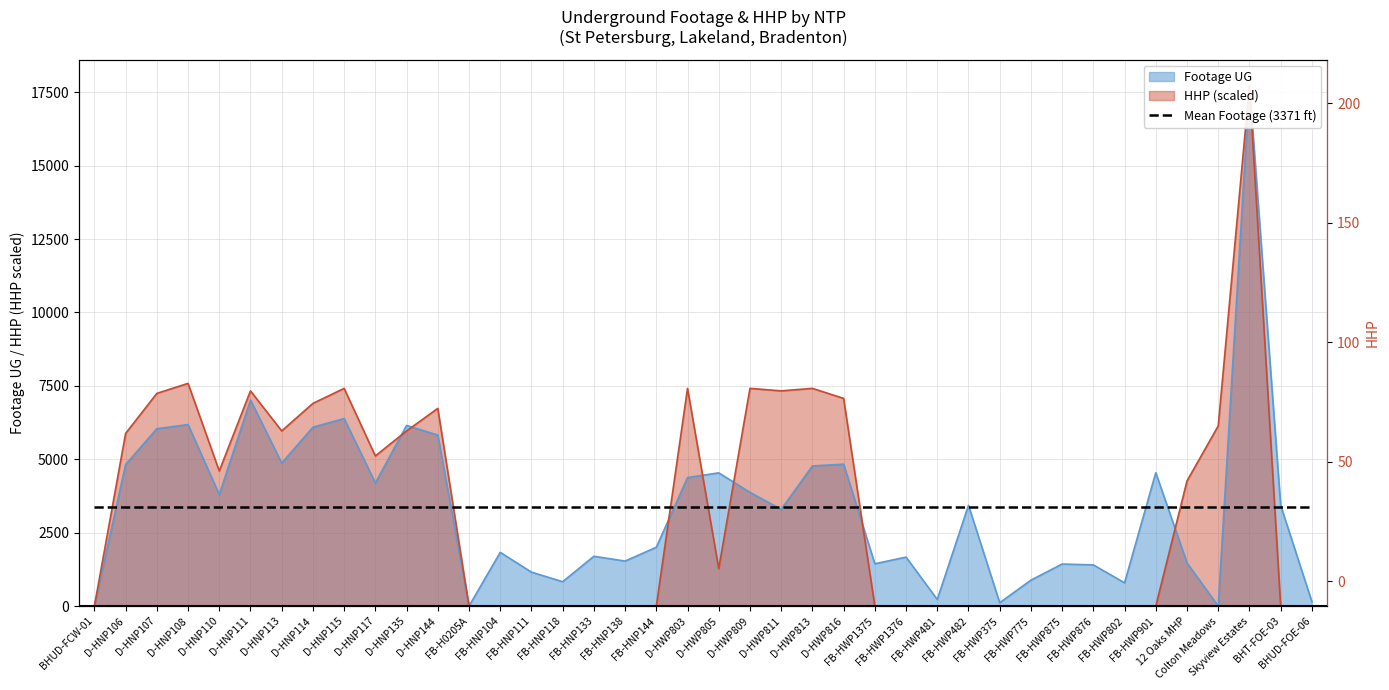

Reading left to right, list all the values displayed in this chart.

Footage UG: 0.0	4822.0	6041.0	6182.0	3796.0	7020.0	4870.0	6092.0	6387.0	4194.0	6152.0	5825.0	0.0	1831.0	1157.0	831.0	1697.0	1534.0	2003.0	4378.0	4537.0	3874.0	3294.0	4774.0	4833.0	1442.0	1669.0	226.0	3432.0	116.0	884.0	1433.0	1403.0	793.0	4544.0	1471.0	0.0	17725.0	3432.0	150.0
HHP: 0.0	5879.9	7243.4	7584.3	4601.7	7328.6	5965.1	6902.5	7413.8	5113.0	5965.1	6732.1	0.0	0.0	0.0	0.0	0.0	0.0	0.0	7413.8	1278.2	7413.8	7328.6	7413.8	7073.0	0.0	0.0	0.0	0.0	0.0	0.0	0.0	0.0	0.0	0.0	4260.8	6135.6	17725.0	0.0	0.0